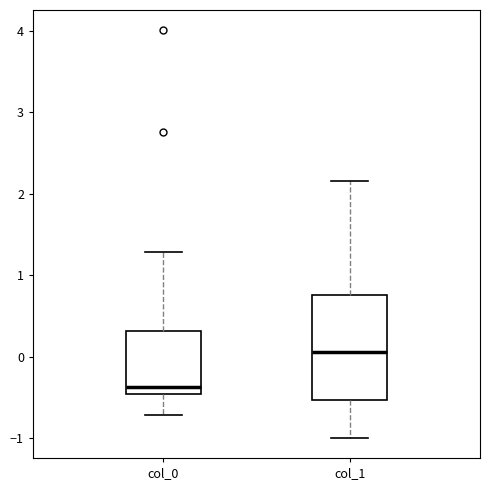

Which box is the tallest, from its lower edge to its upper edge?

col_1